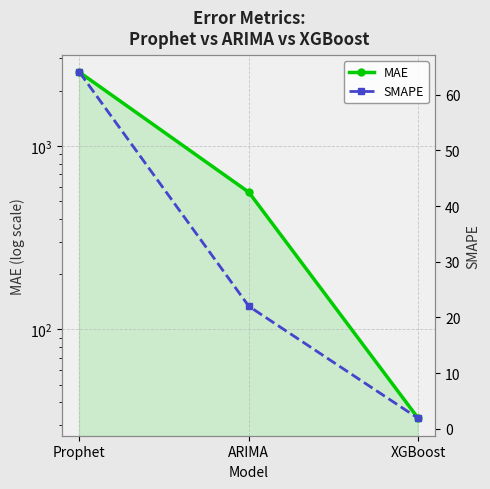

Reading left to right, what are all the values shown in this chart?

MAE: Prophet=2519.9	ARIMA=558.8	XGBoost=32.7
SMAPE: Prophet=64.0	ARIMA=22.0	XGBoost=1.9